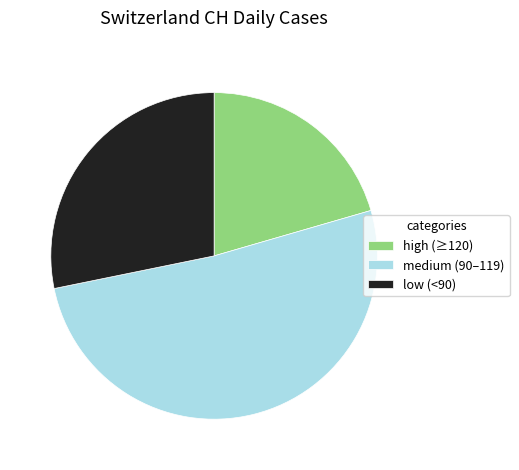

The high (≥120) slice represents 21% of the pie. True or false?

True